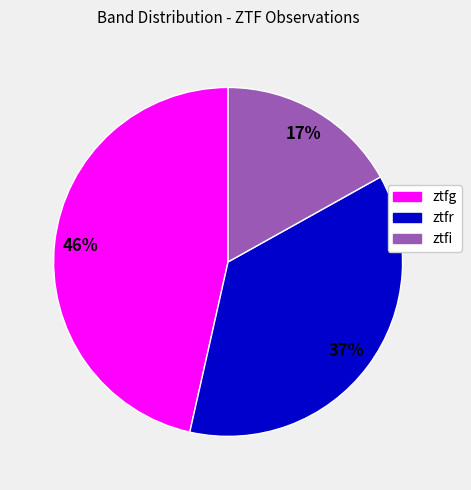

Does ztfi account for over 50% of the chart?

No